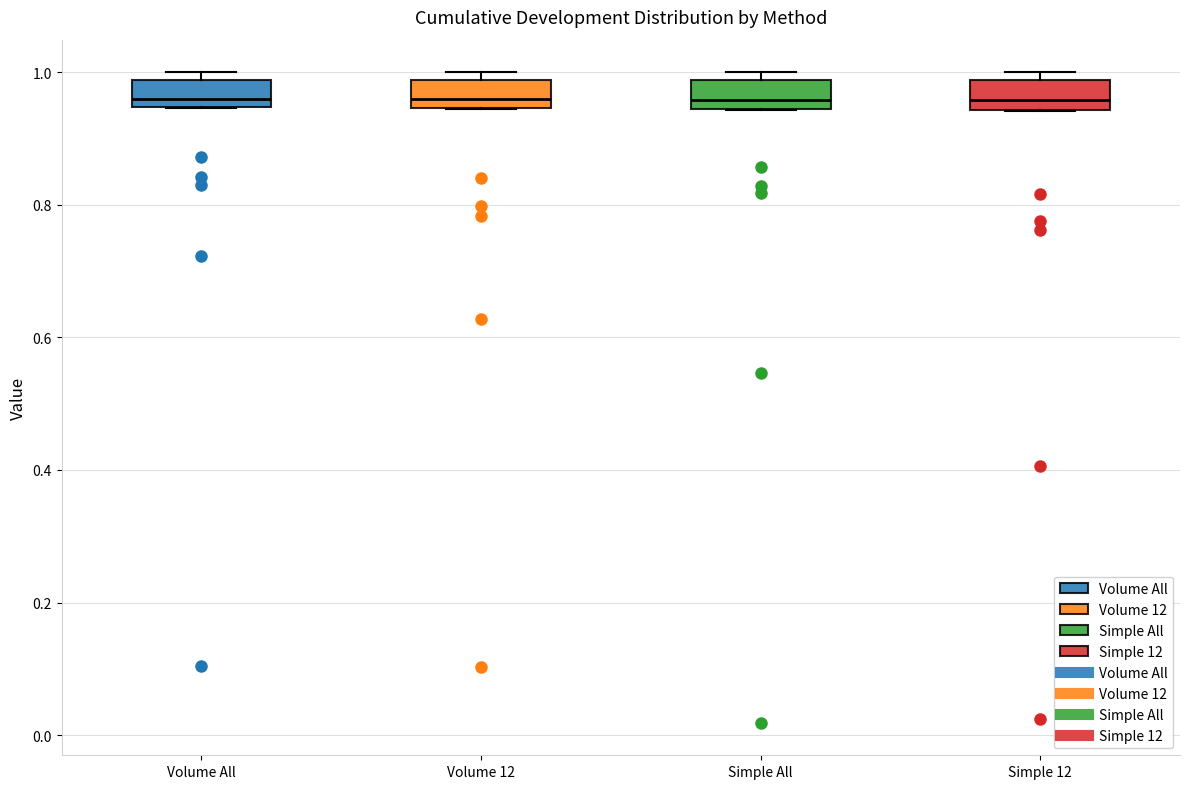

Reading left to right, transcribe this box plot: for each box, give where its median line is, the range the box spans, and where its two whiskers end, as read against the y-axis. The values are not printed on the chart, so give them approximately, as read against the axis.

Volume All: median 0.96, box 0.94 to 0.98, whiskers 0.94 to 1.00
Volume 12: median 0.96, box 0.94 to 0.98, whiskers 0.94 to 1.00
Simple All: median 0.96, box 0.94 to 0.98, whiskers 0.94 to 1.00
Simple 12: median 0.96, box 0.94 to 0.98, whiskers 0.94 to 1.00